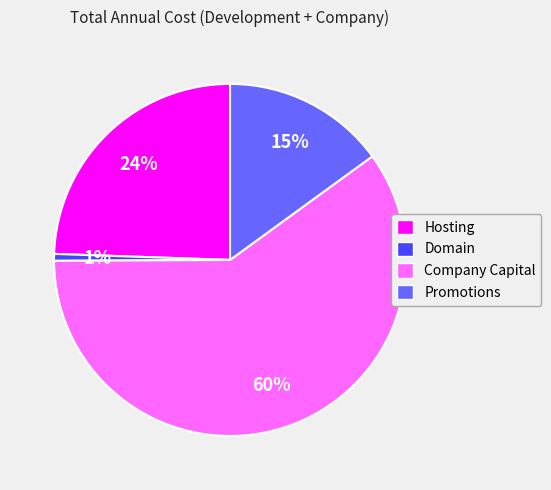

Rank the categories by value from lowest to highest.

Domain, Promotions, Hosting, Company Capital